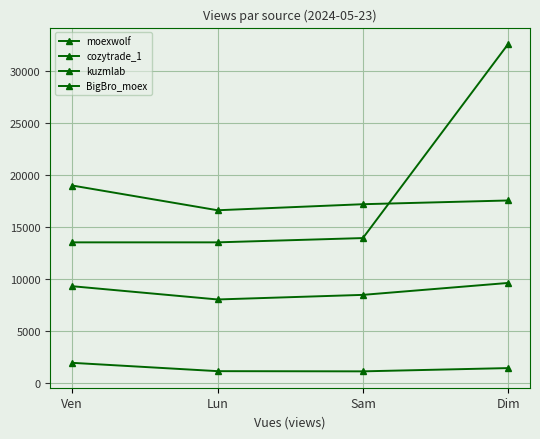

What is the label of the 2nd point from the left?

Lun